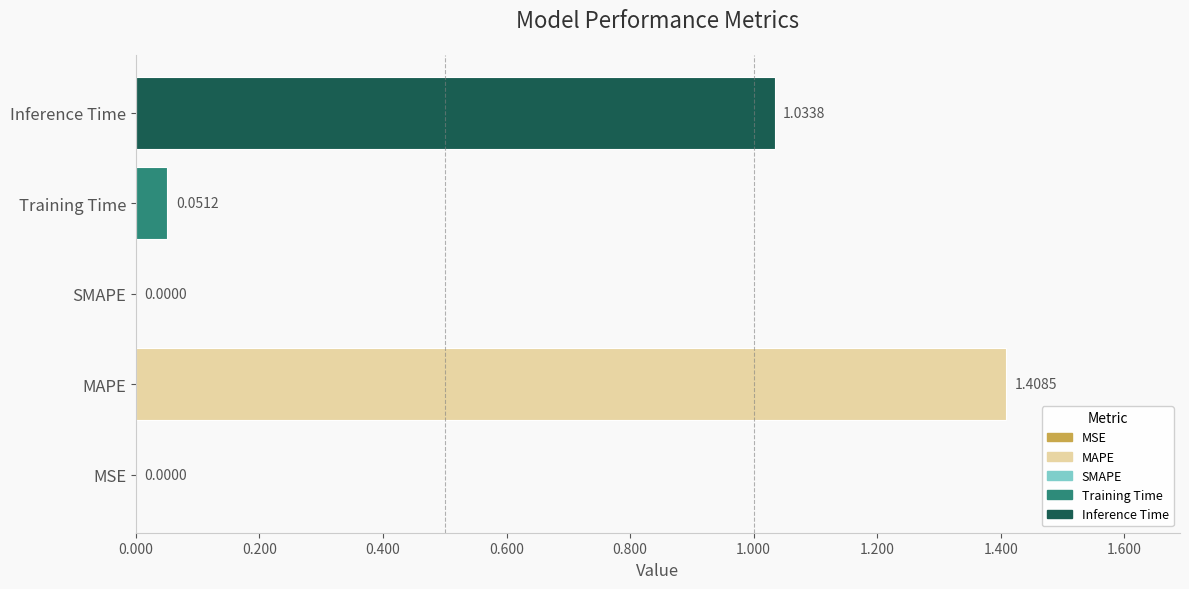

Approximately how many times larger is the value at Inference Time compared to MAPE?

0.7